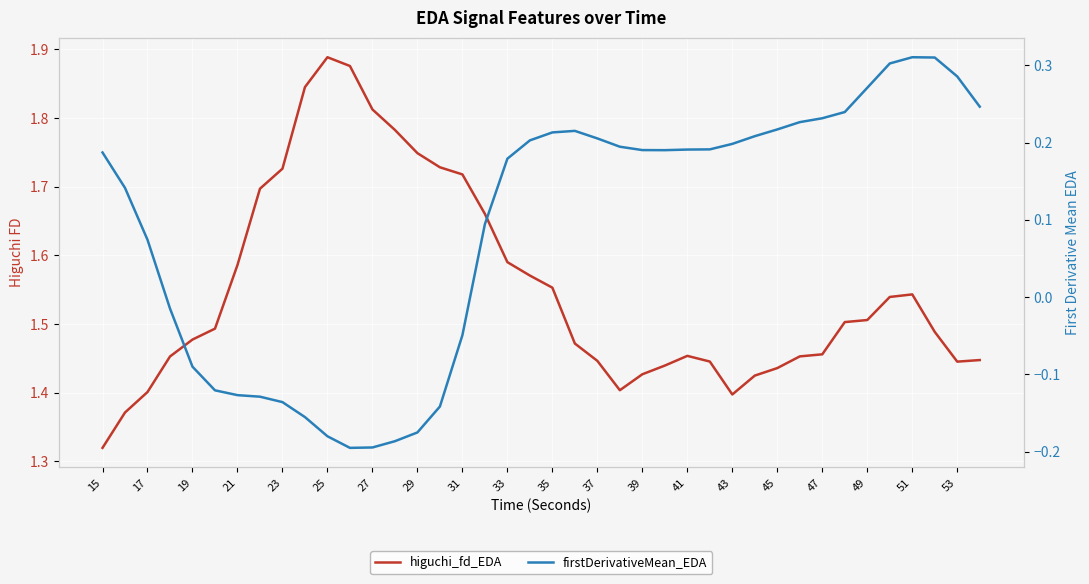

True or false: firstDerivativeMean_EDA and higuchi_fd_EDA cross at least once.

False